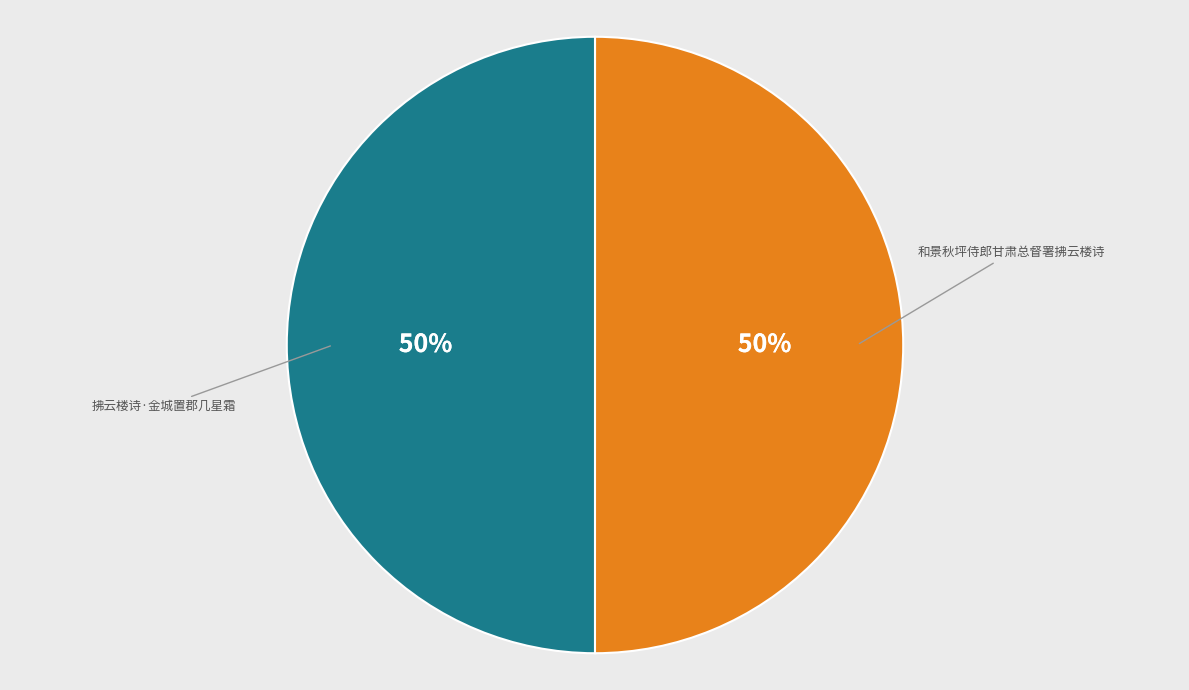

To the nearest percent, what is the average slice percentage?

50%